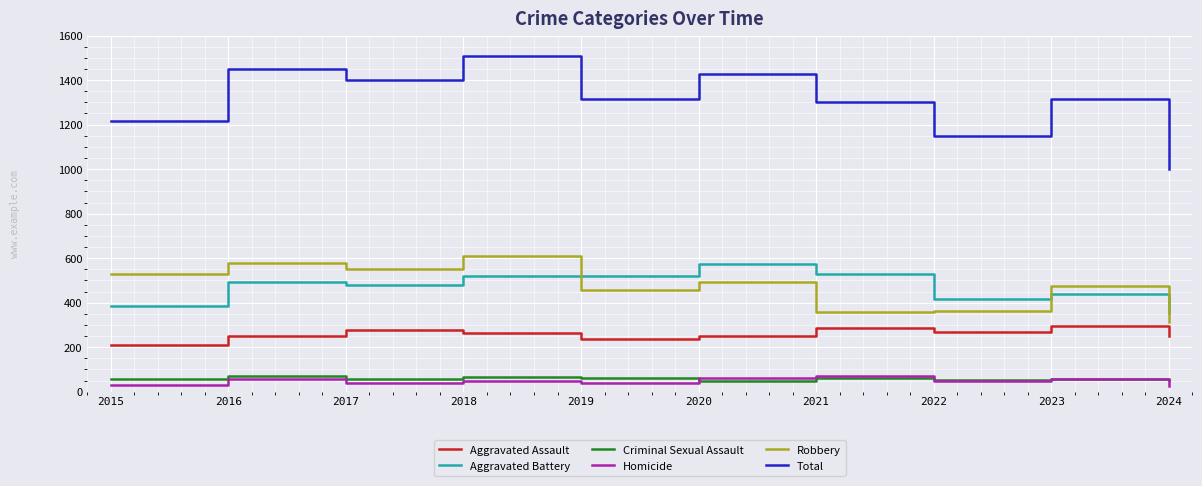

The value of Criminal Sexual Assault at 2019 is 61. True or false?

True